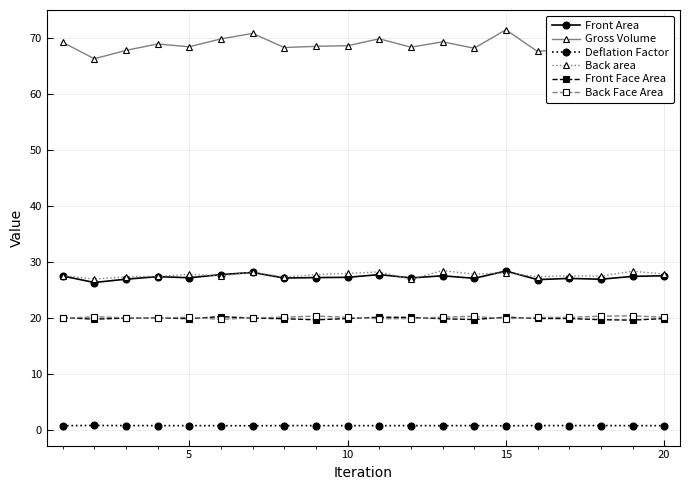

What is the greatest value displayed?

71.4